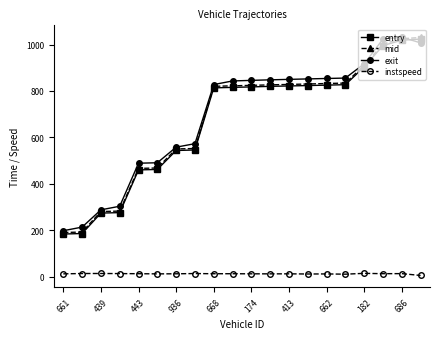

What is the difference between the maximum and second lowest values in the exit series?

818.2